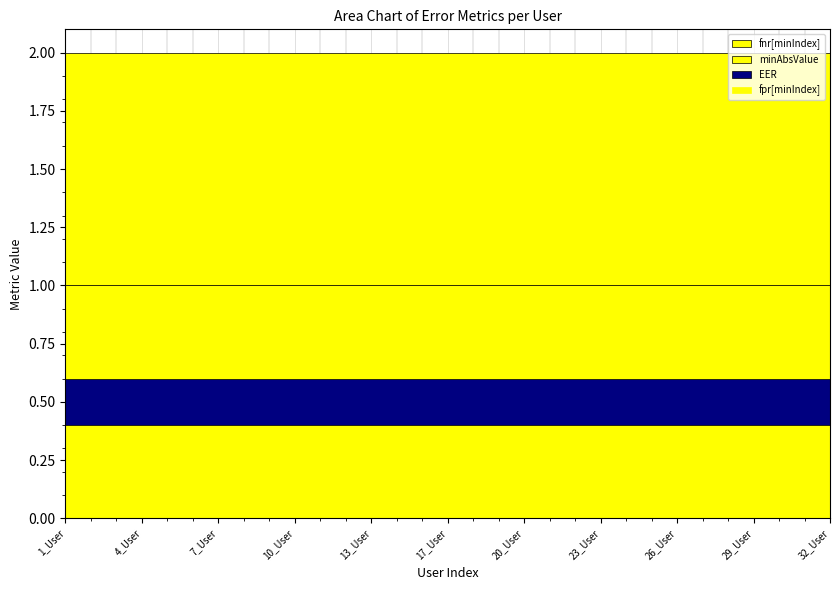

Does the chart display data point markers on the line(s)?

No